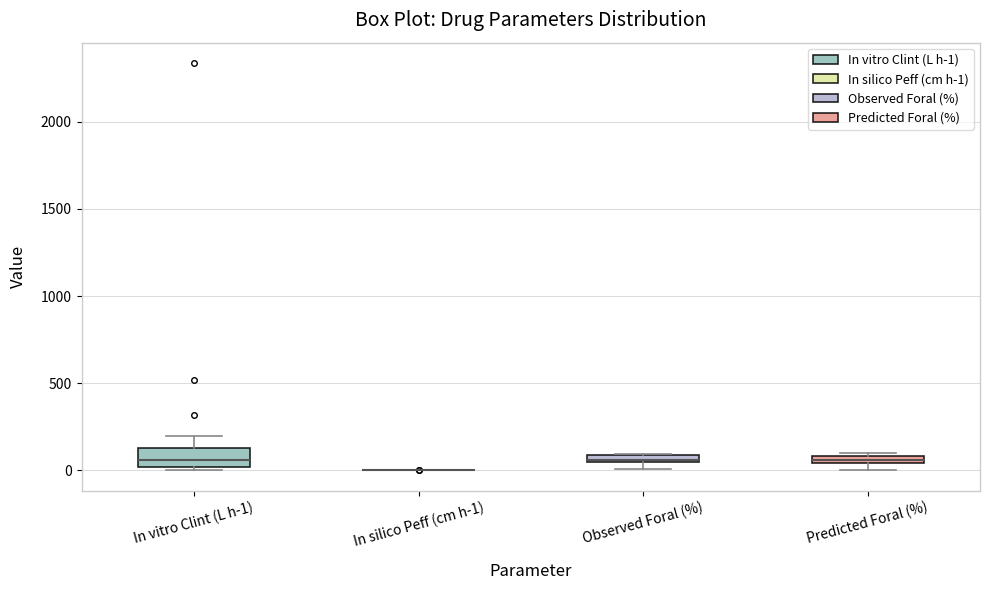

Which box is the tallest, from its lower edge to its upper edge?

In vitro Clint (L h-1)